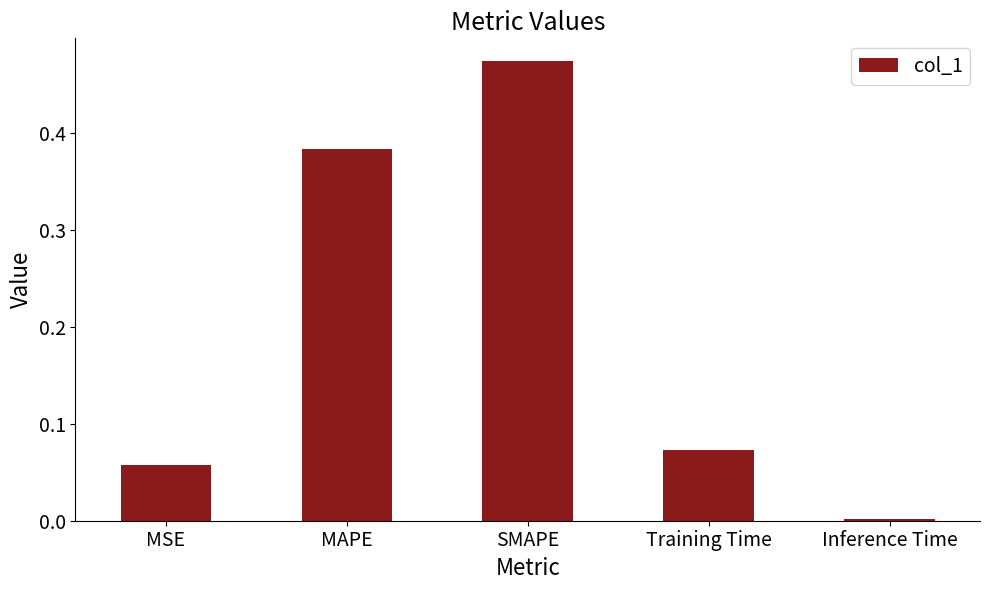

Which has a higher value, MSE or Training Time?

Training Time